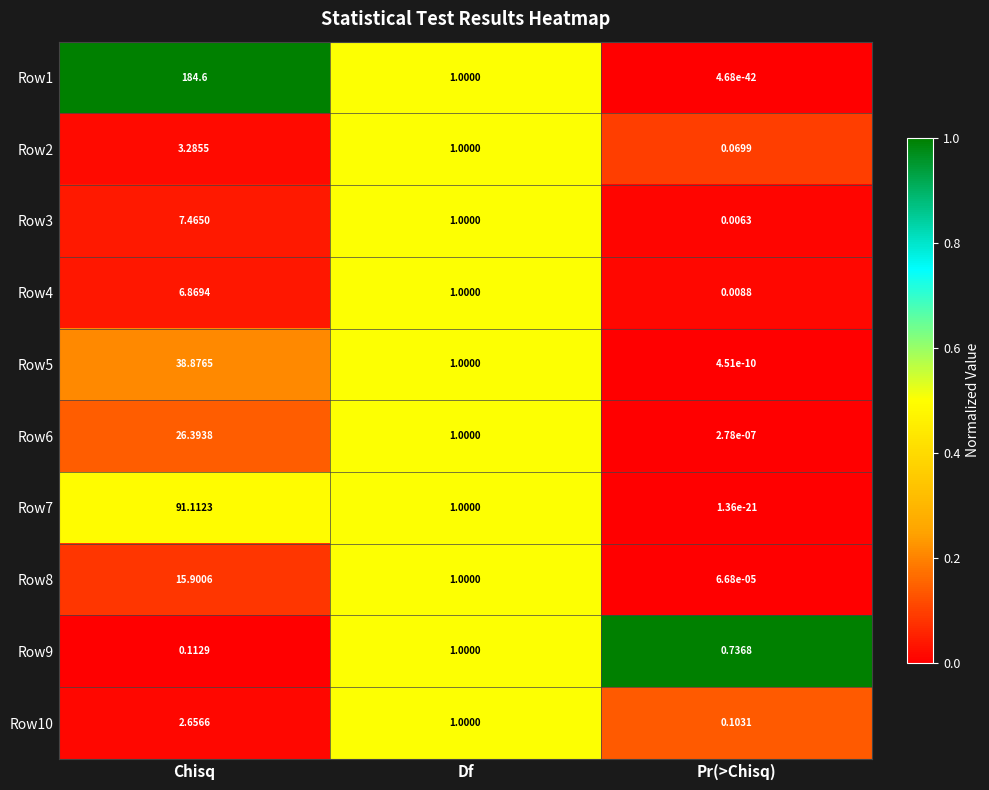

Which label corresponds to the smallest value in the chart?

Pr(>Chisq)